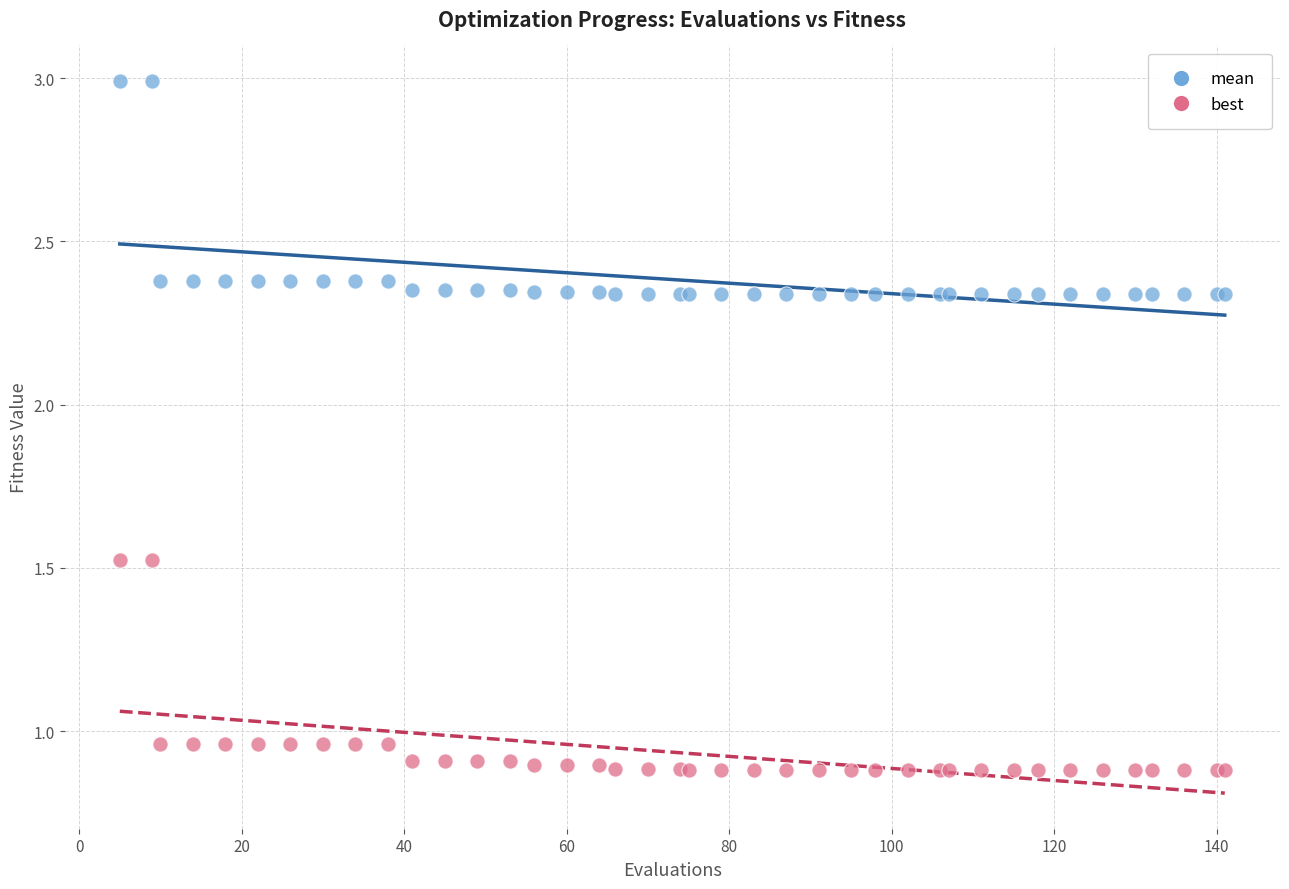

Which series contains the lowest Y value?

best